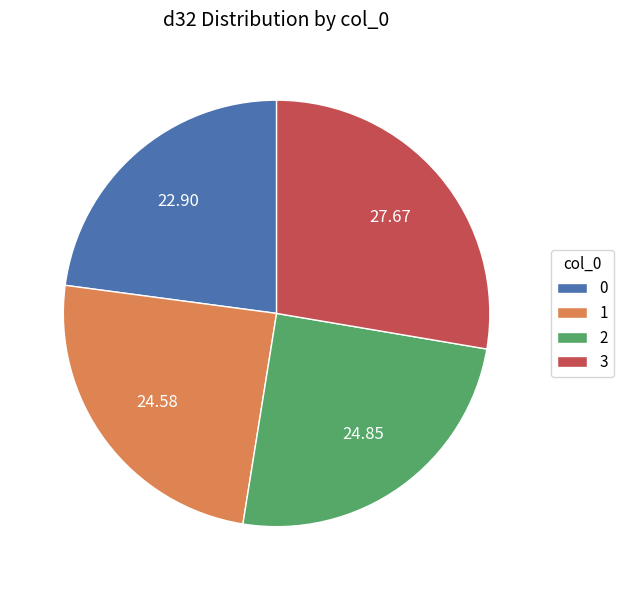

Does 0 account for over 50% of the chart?

No